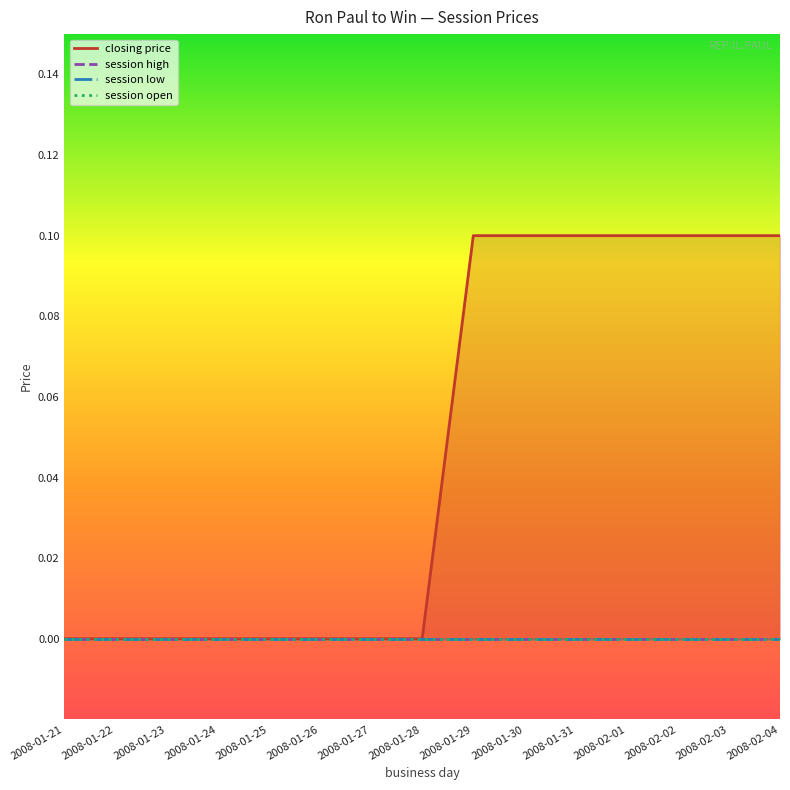

What position from the right is 2008-01-25?

11